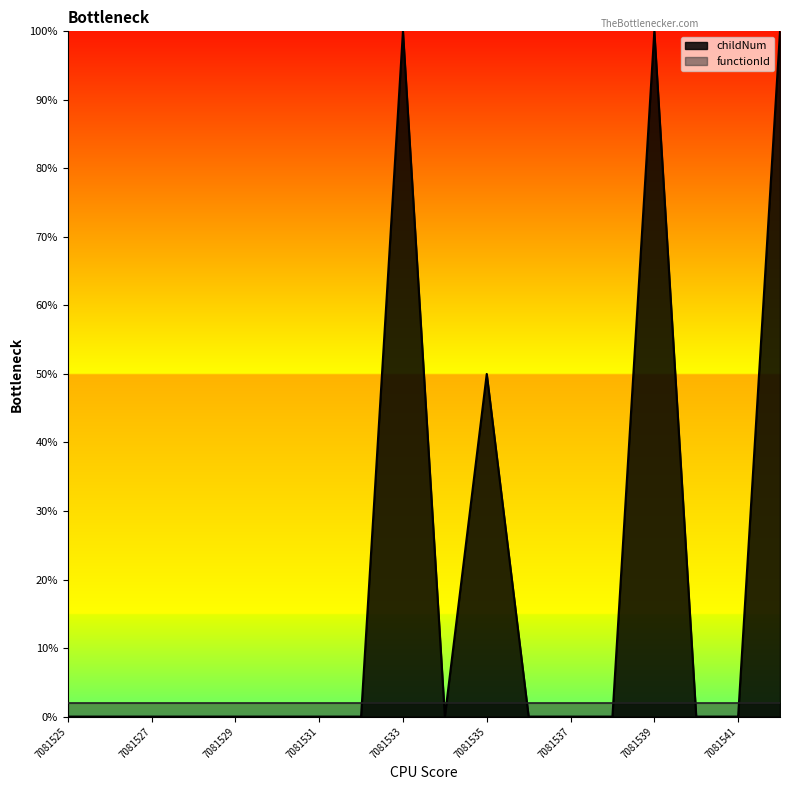

How many interior local peaks (higher than both neighbors) does the data have?

3